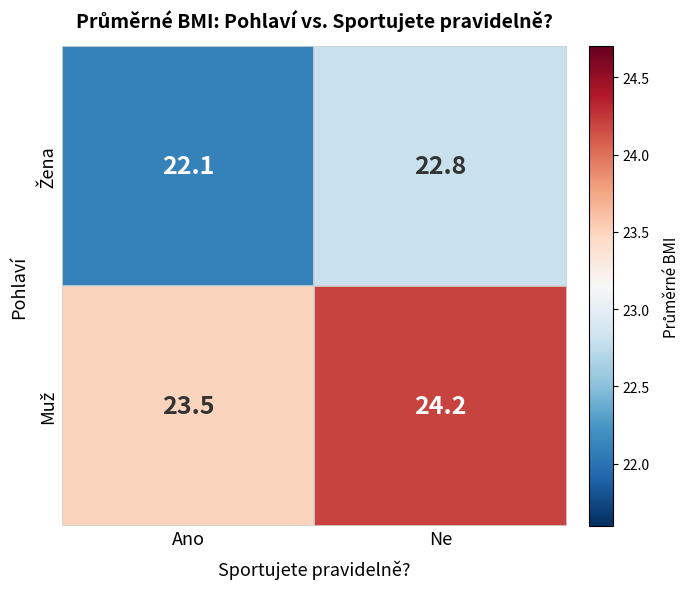

At which category is the sum across all series the highest?

Ne